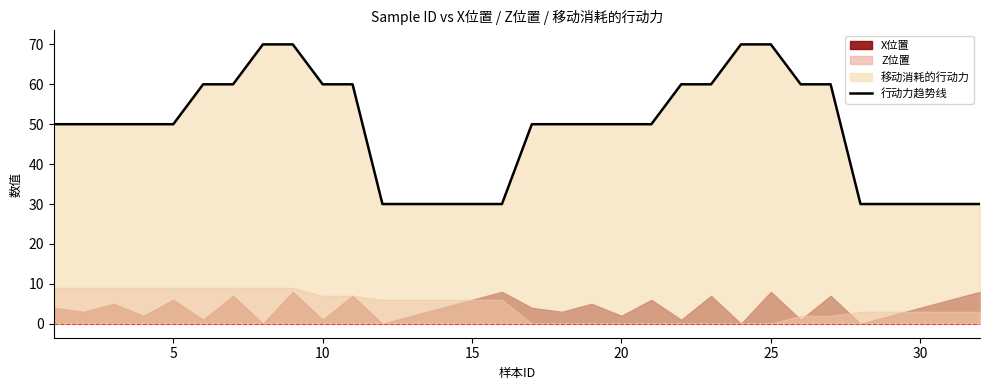

Count the number of categories in the chart.

32